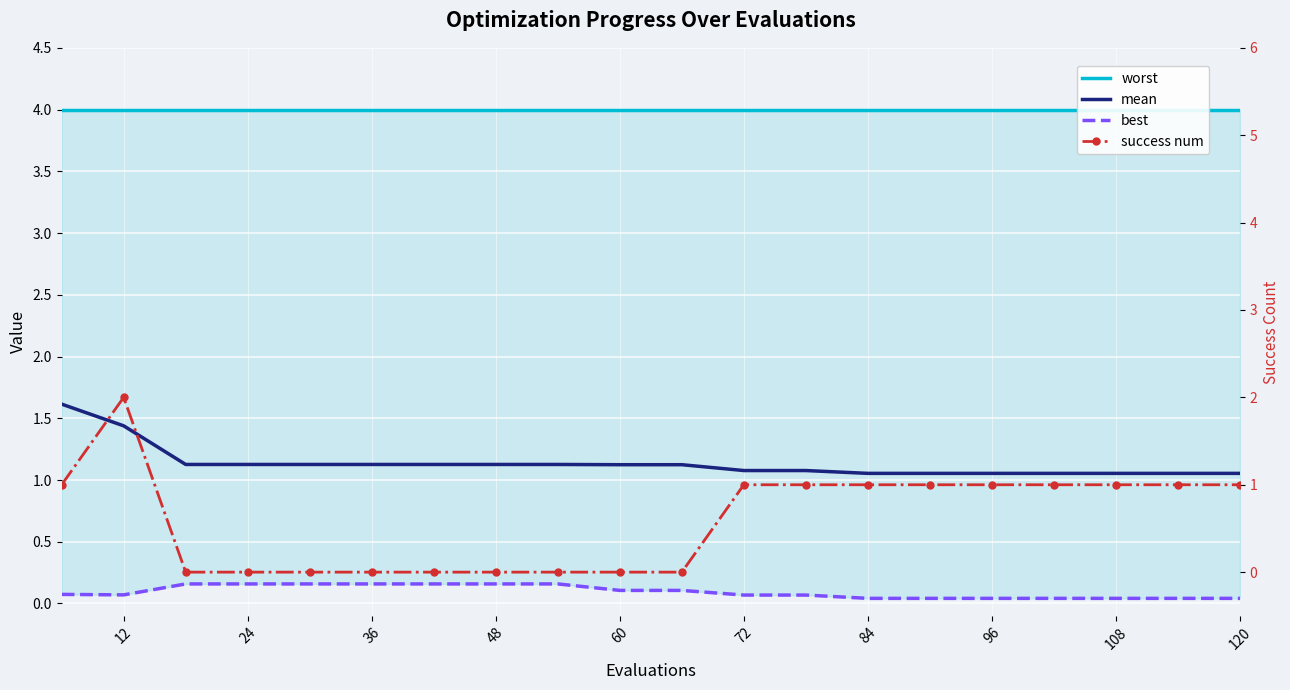

The worst series shows 4.0 at 12. True or false?

True